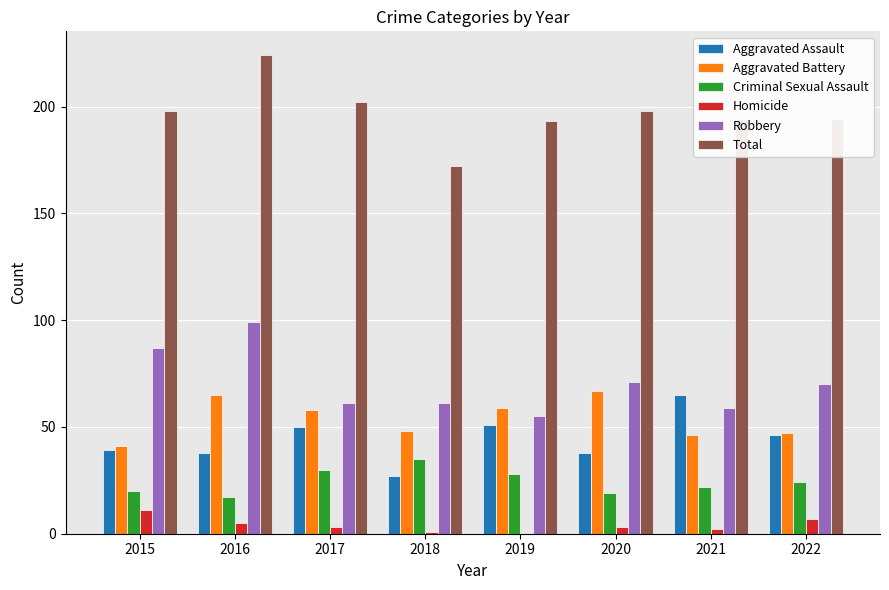

What is the spread (max minus min) of values at 2016?

219